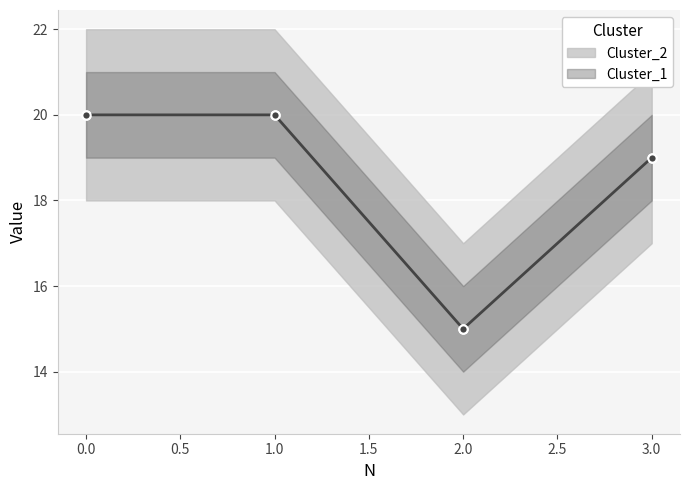

List the series in order of their peak value, highest first.

Cluster_1, Cluster_2